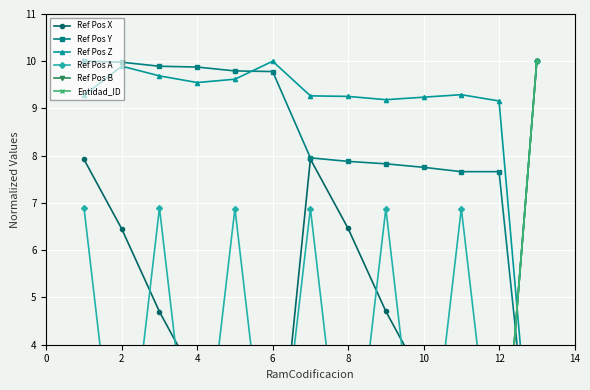

What is the average value of the Ref Pos X series?

4.4